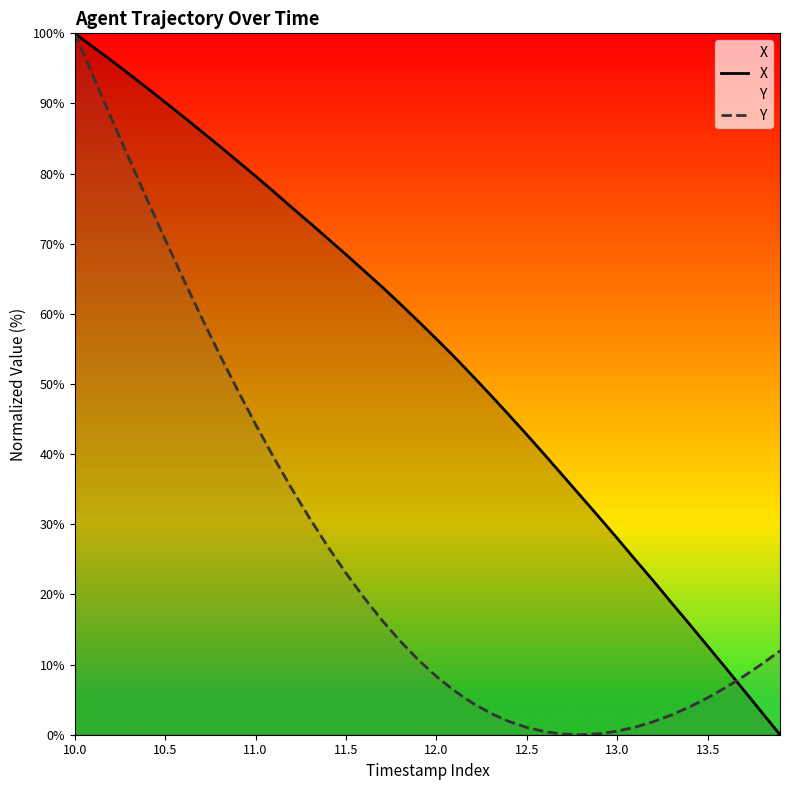

The Y series shows 13.4 at 12. True or false?

False